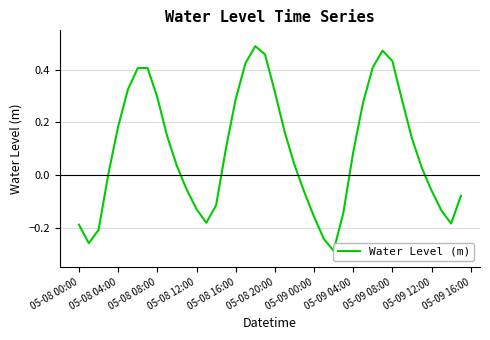

What is the difference between the maximum and minimum values?

0.8